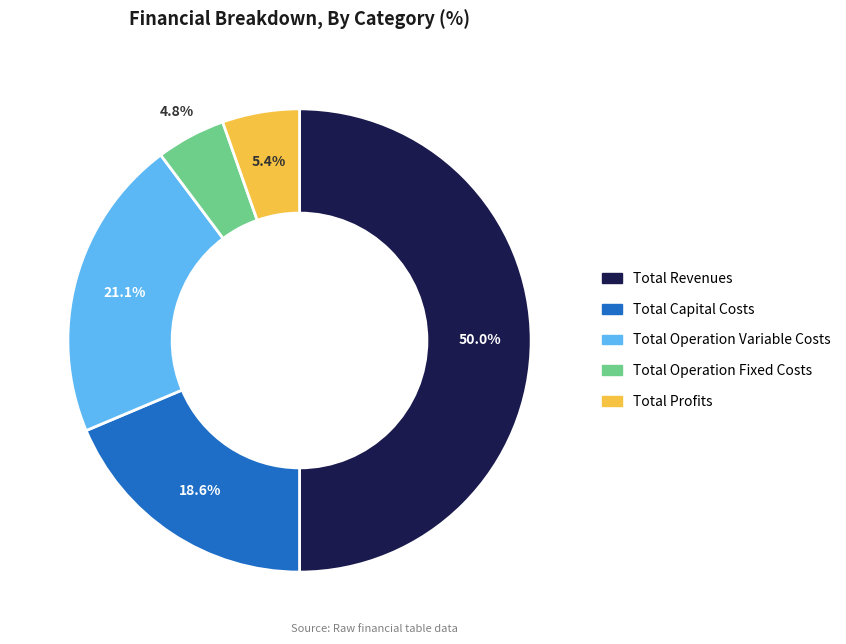

What is the ratio of the value at Total Profits to the value at Total Operation Variable Costs?

0.3